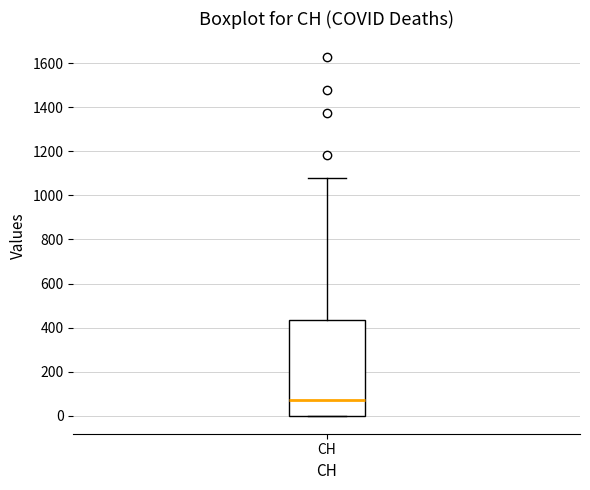

Transcribe this box plot: give where the median line is, the range the box spans, and where the two whiskers end, as read against the y-axis. The values are not printed on the chart, so give them approximately, as read against the axis.

median 80, box 0 to 440, whiskers 0 to 1080